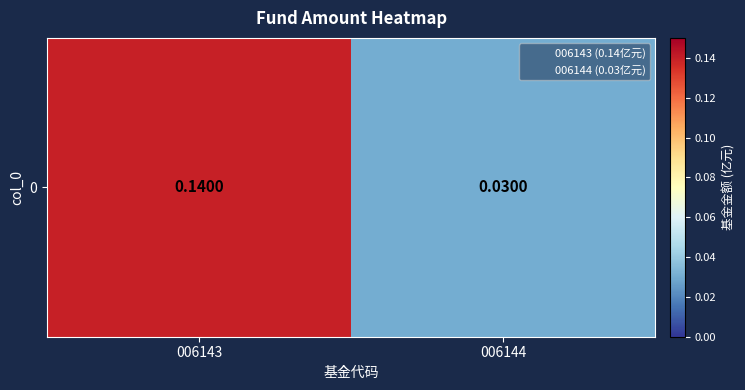

At which category does the chart reach its minimum across all series?

006144